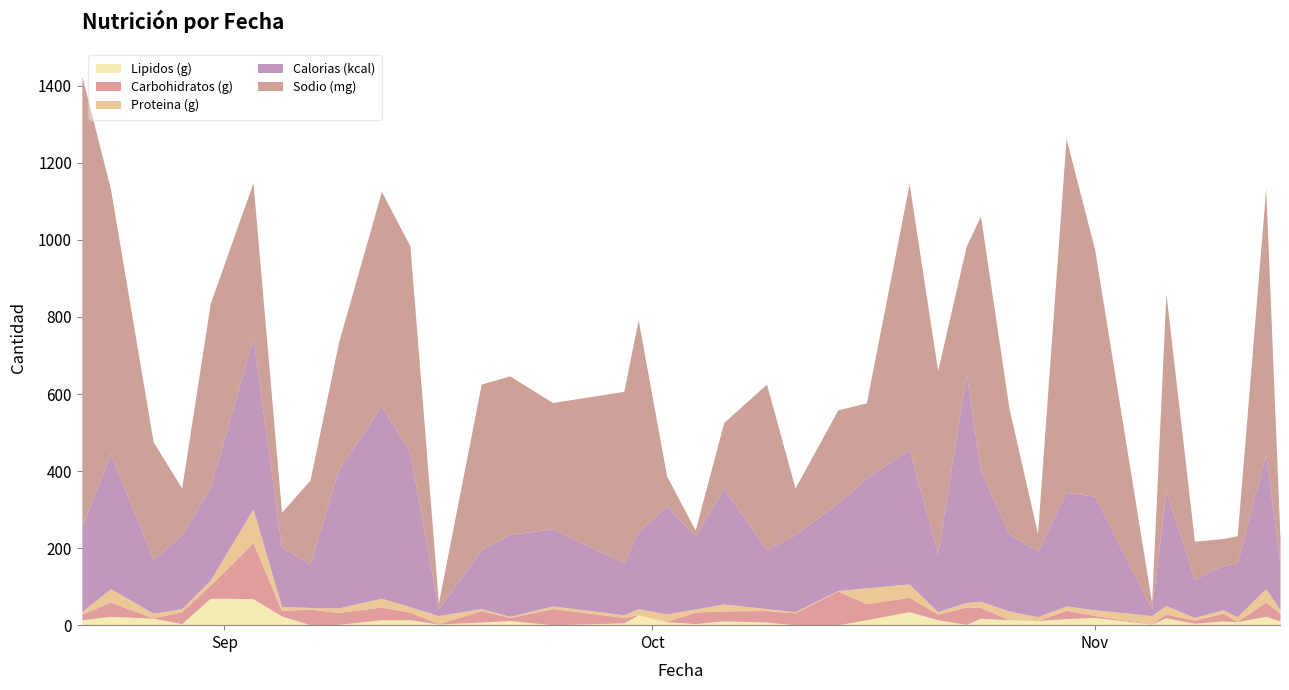

What is the sum of all Proteina (g) values?

623